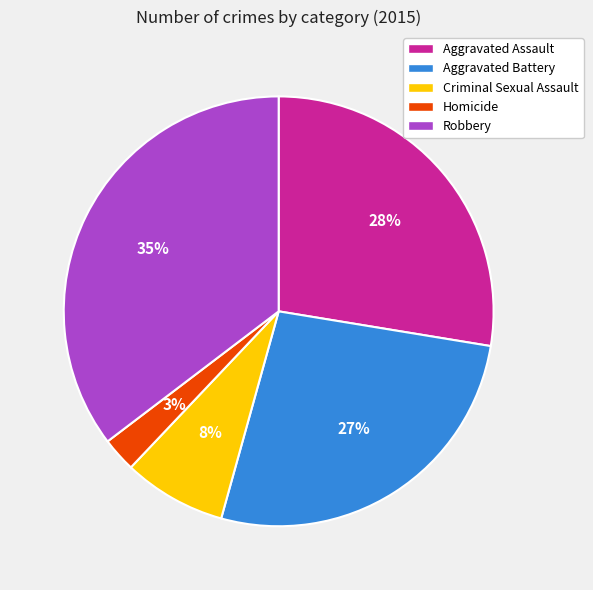

How many slices are in this pie chart?

5